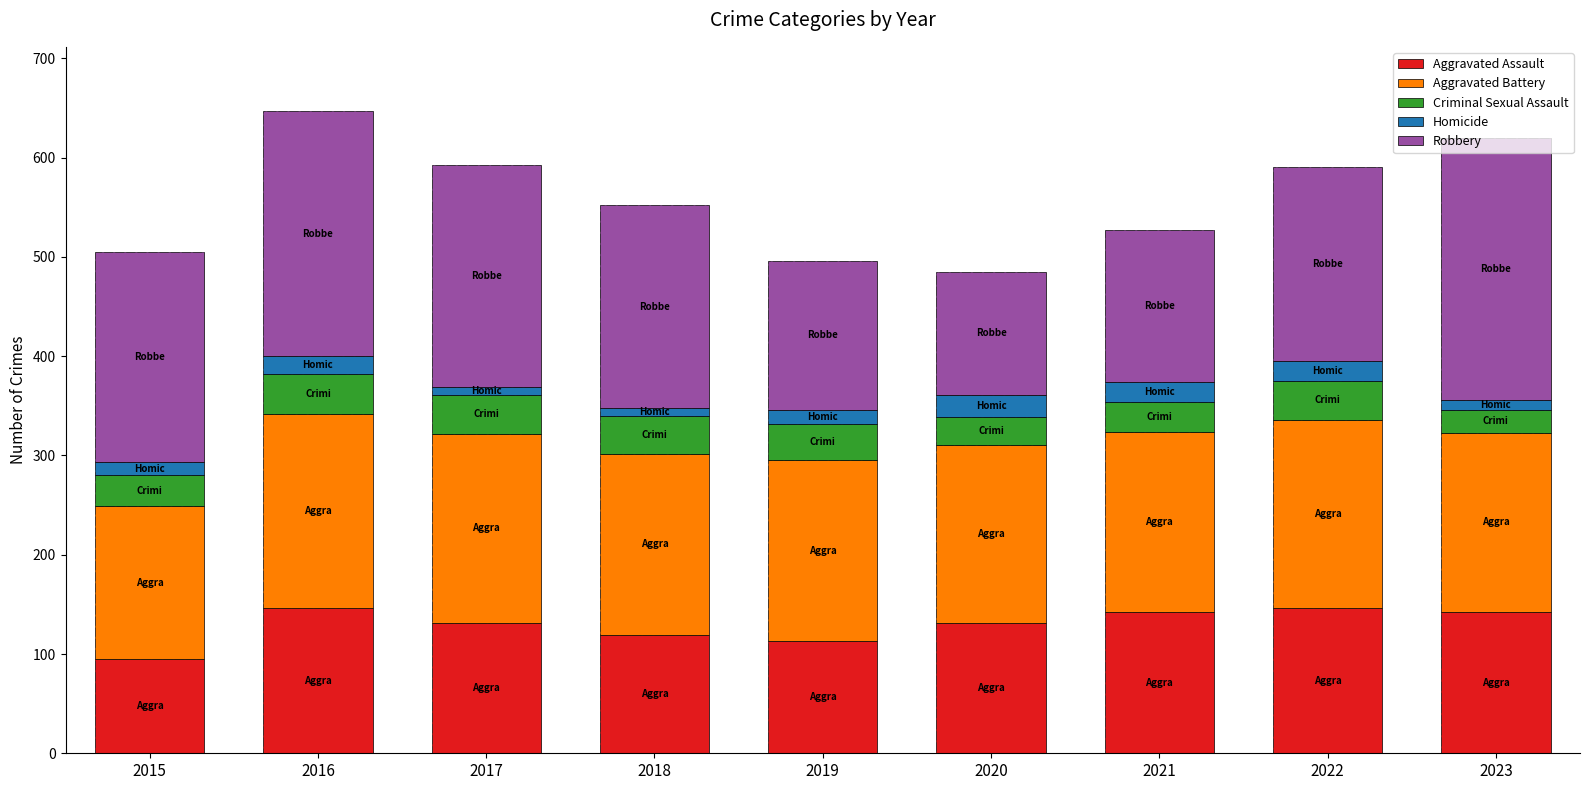

Reading left to right, transcribe all the data shown in this chart.

Aggravated Assault: 95	146	131	119	113	131	142	146	142
Aggravated Battery: 154	196	191	183	182	180	182	190	181
Criminal Sexual Assault: 31	40	39	38	37	28	30	39	23
Homicide: 13	18	8	8	14	22	20	20	10
Robbery: 212	247	224	204	150	124	153	196	264